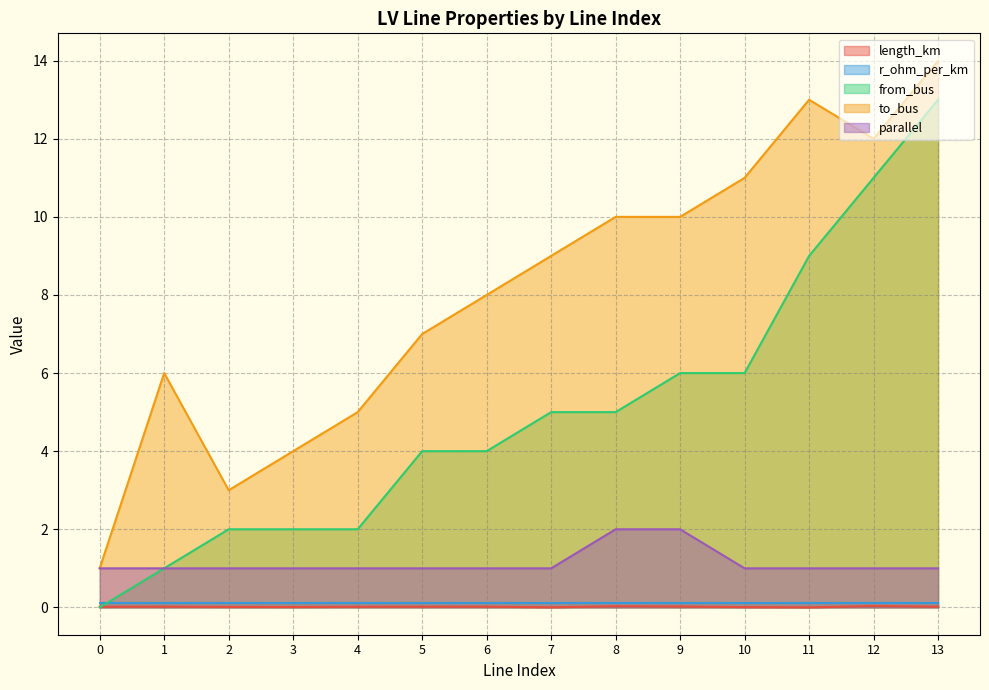

Does the chart display data point markers on the line(s)?

No